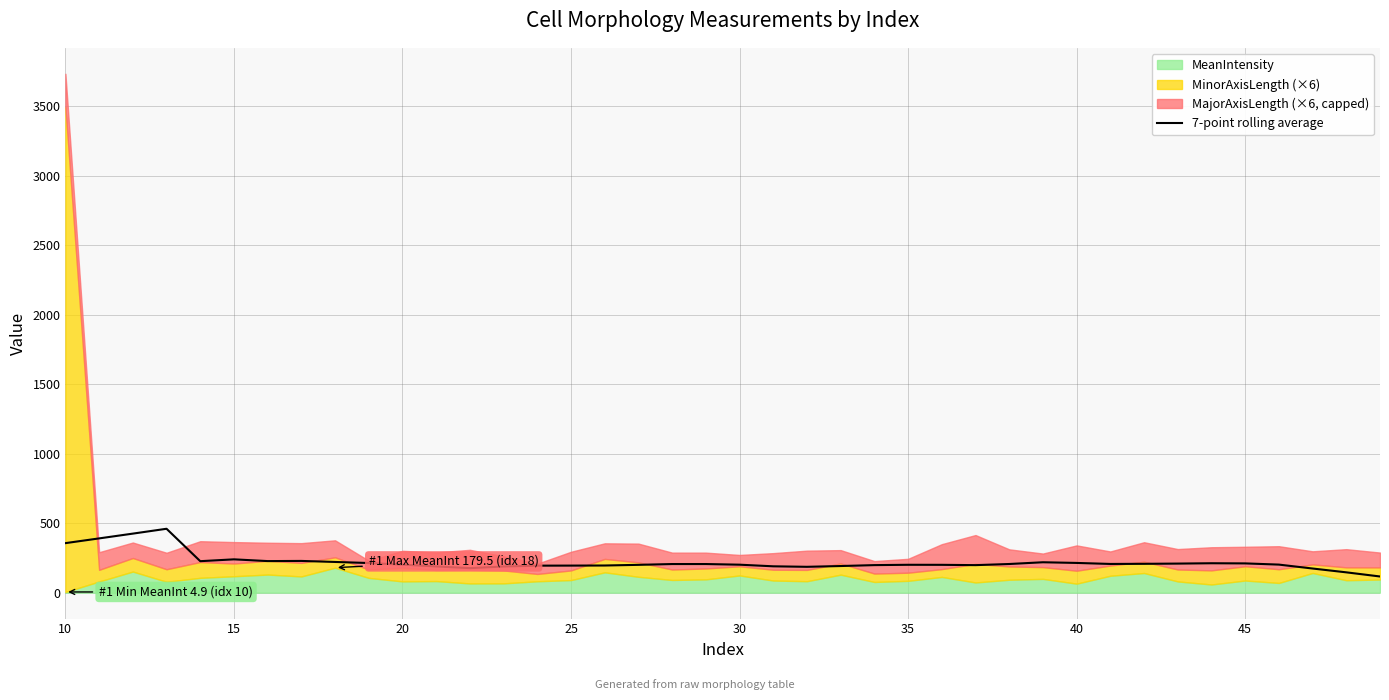

What is the maximum value for 7-point rolling average?

459.8